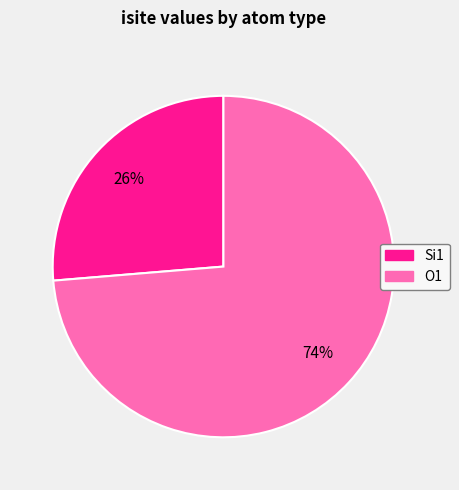

What is the largest slice in the pie chart?

O1